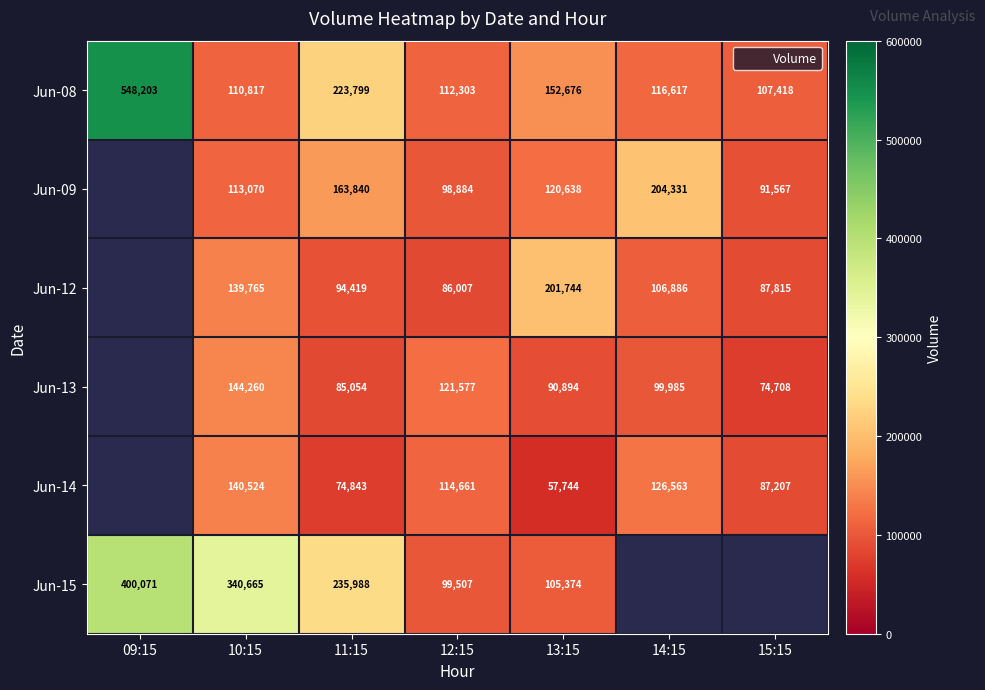

How many values in the Jun-08 series are below 116617?

3